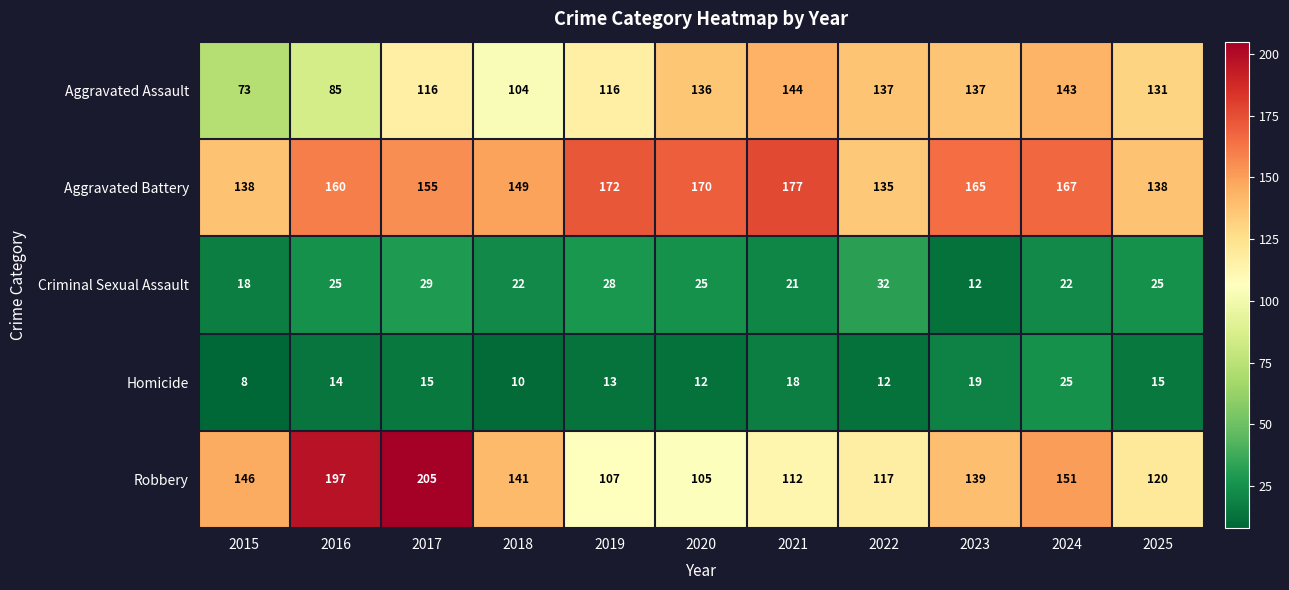

What is the difference between the Aggravated Assault values at 2022 and 2016?

52